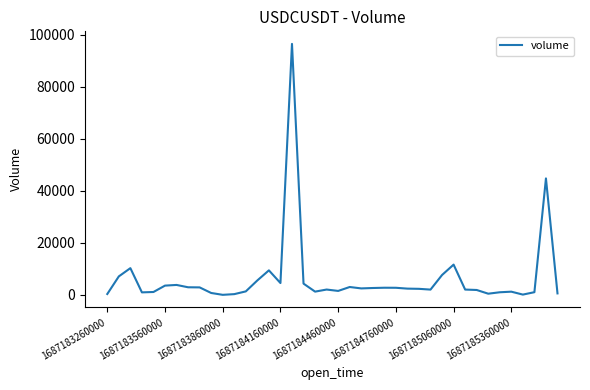

Count the number of data series in this chart.

1